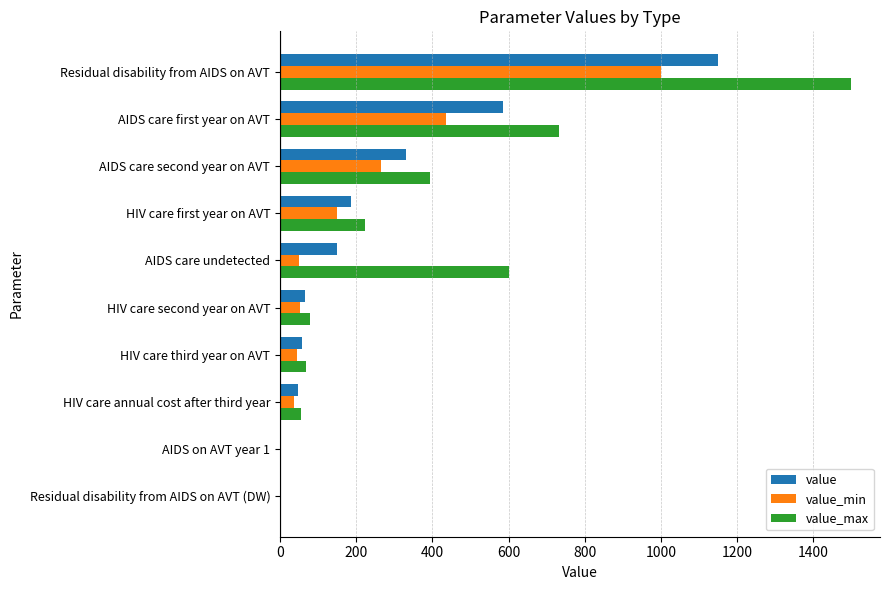

What is the maximum value for value?

1150.0